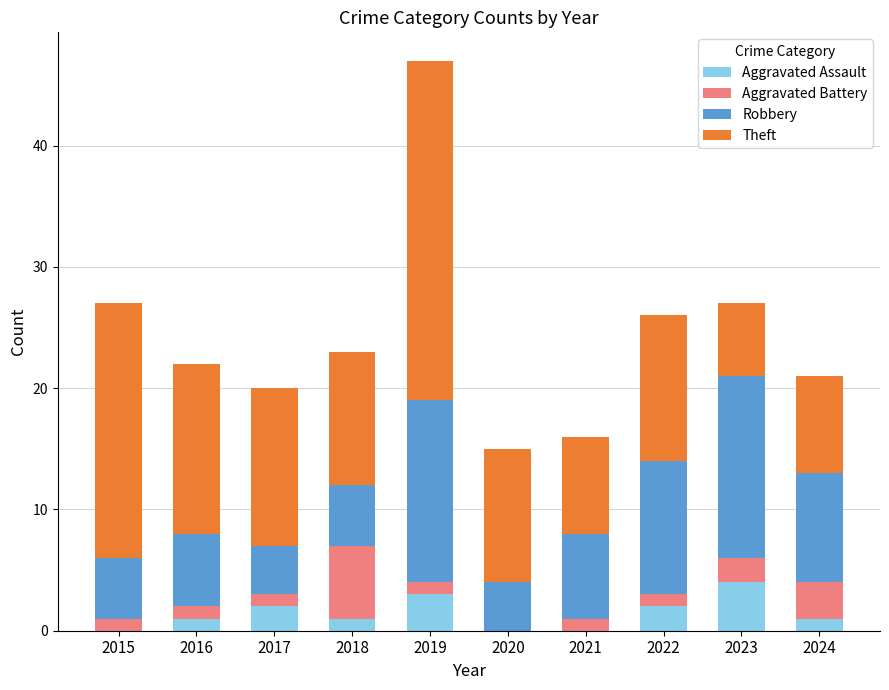

What is the maximum value for Aggravated Assault?

4